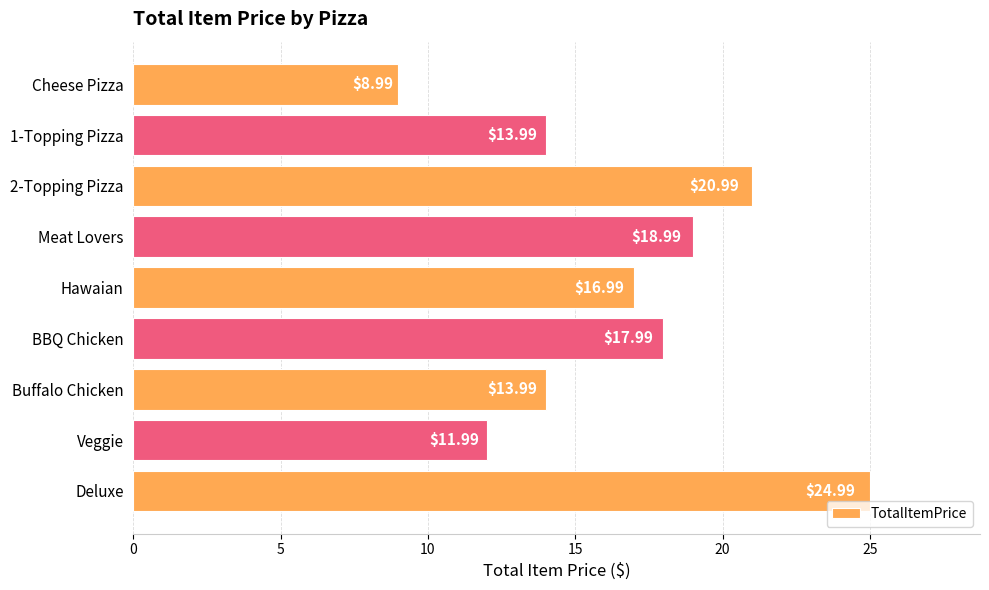

What is the change in value from 1-Topping Pizza to Meat Lovers?

+5.0